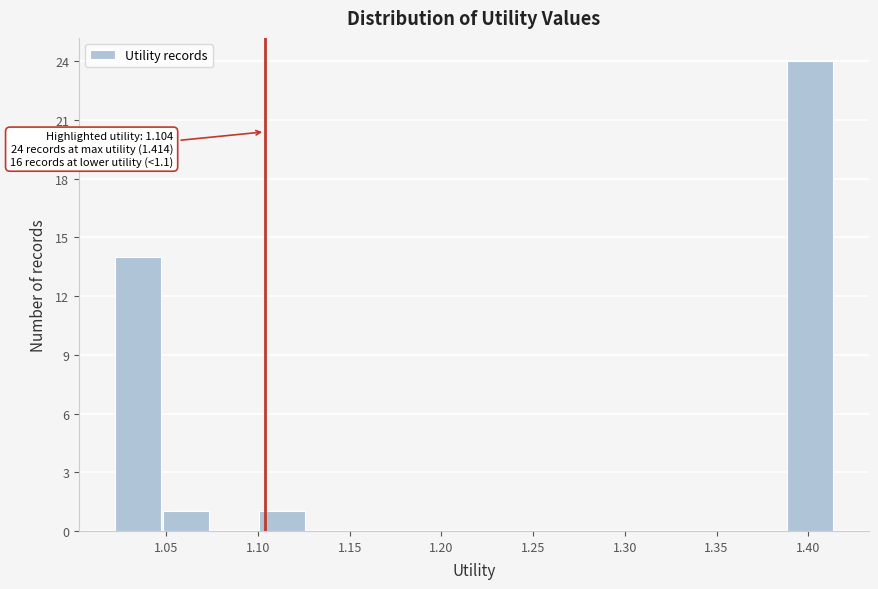

Over which range of the x-axis is the bar tallest?

1.390 to 1.415